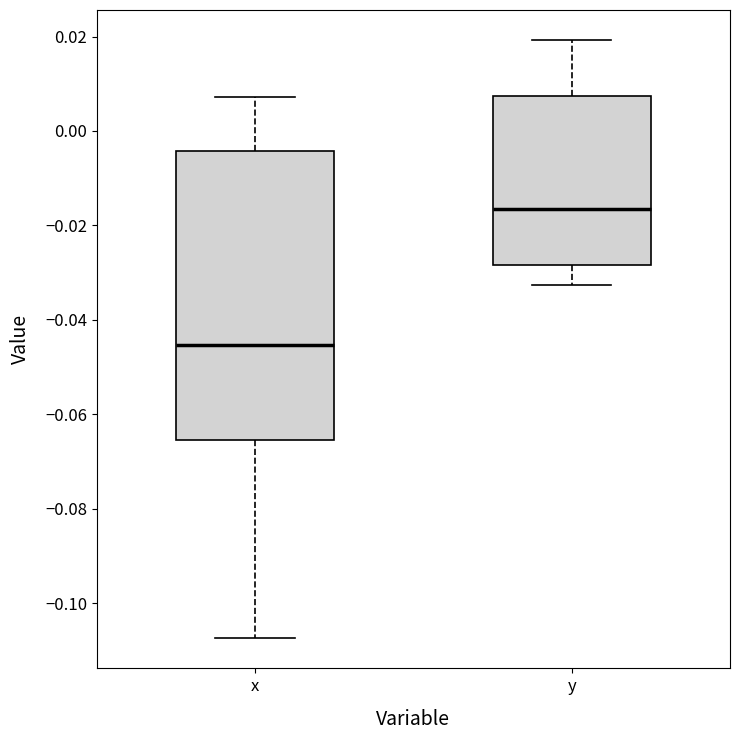

Where does the upper whisker of the box for y end on the y-axis? The values are not printed on the chart, so give them approximately, as read against the axis.

0.020